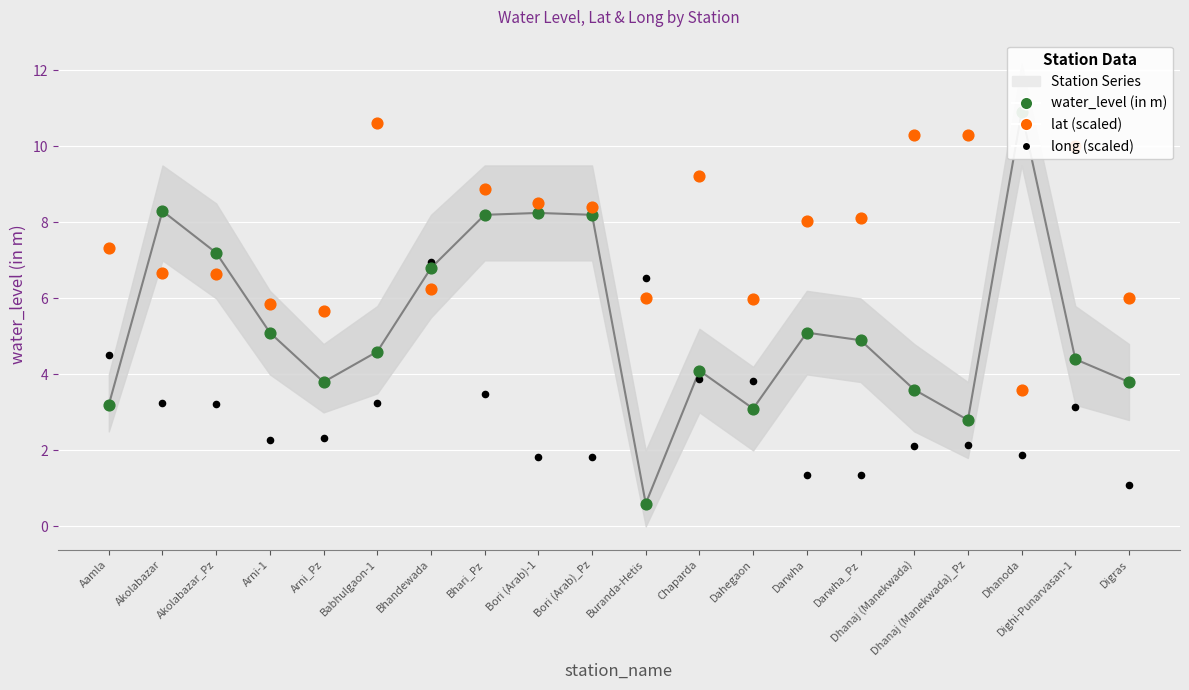

At which category is the sum across all series the highest?

Bhari_Pz